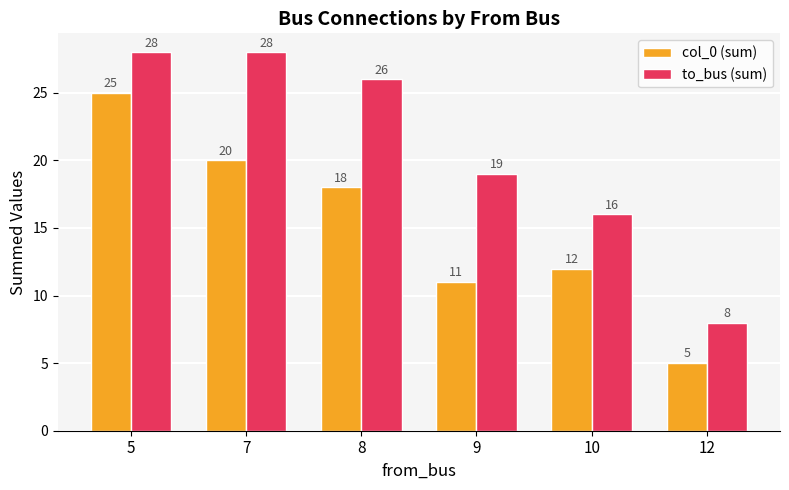

At which label does to_bus (sum) first exceed 26?

5